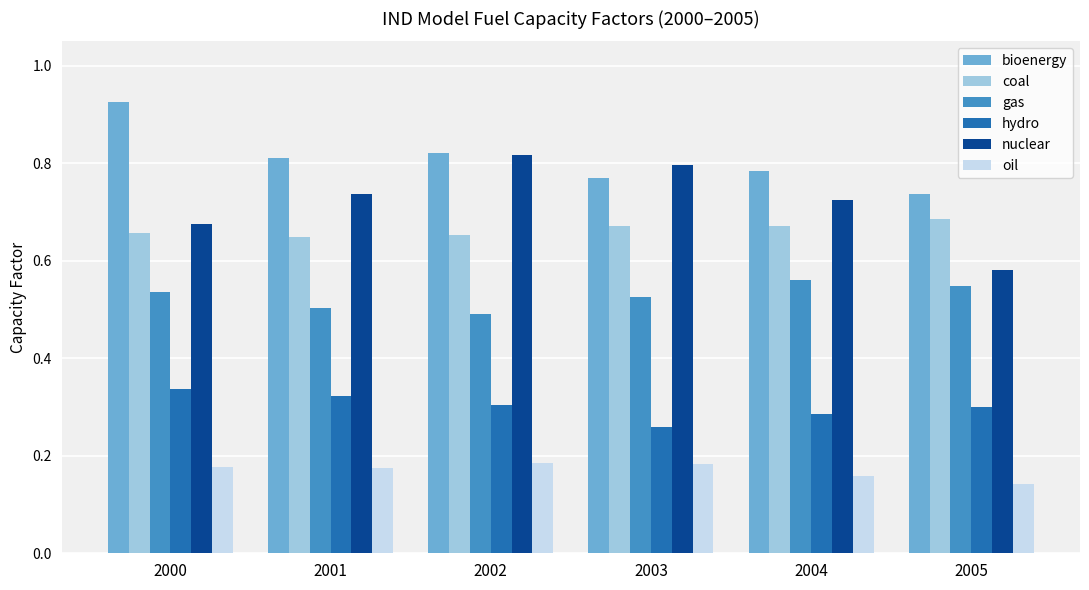

Is it true that hydro equals 0.3 at 2003?

True